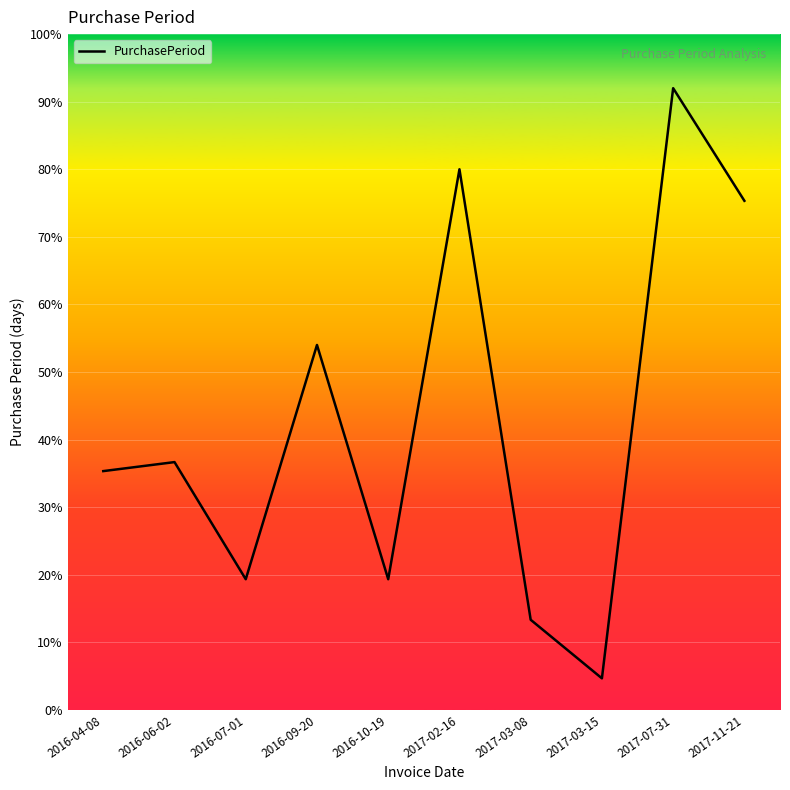

Reading right to left, transcribe all the data shown in this chart.

2017-11-21=113	2017-07-31=138	2017-03-15=7	2017-03-08=20	2017-02-16=120	2016-10-19=29	2016-09-20=81	2016-07-01=29	2016-06-02=55	2016-04-08=53